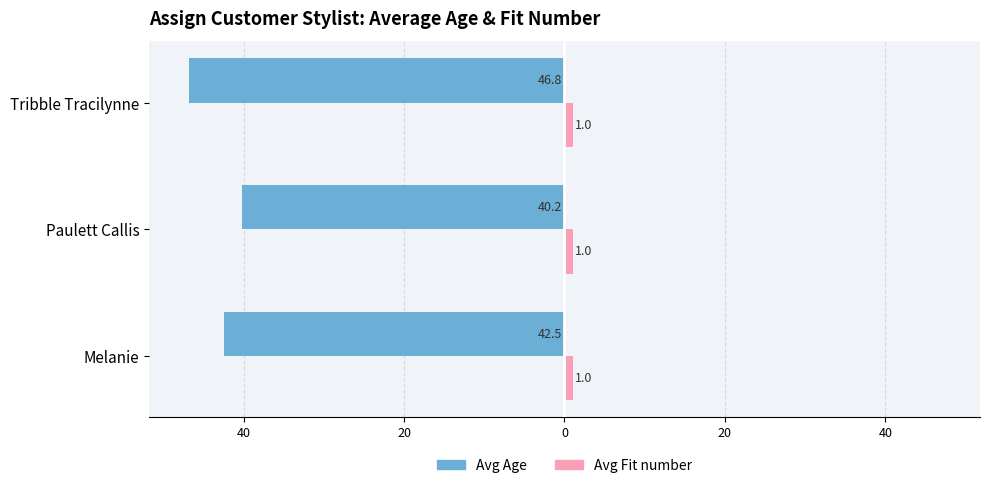

How many groups of bars are there?

3